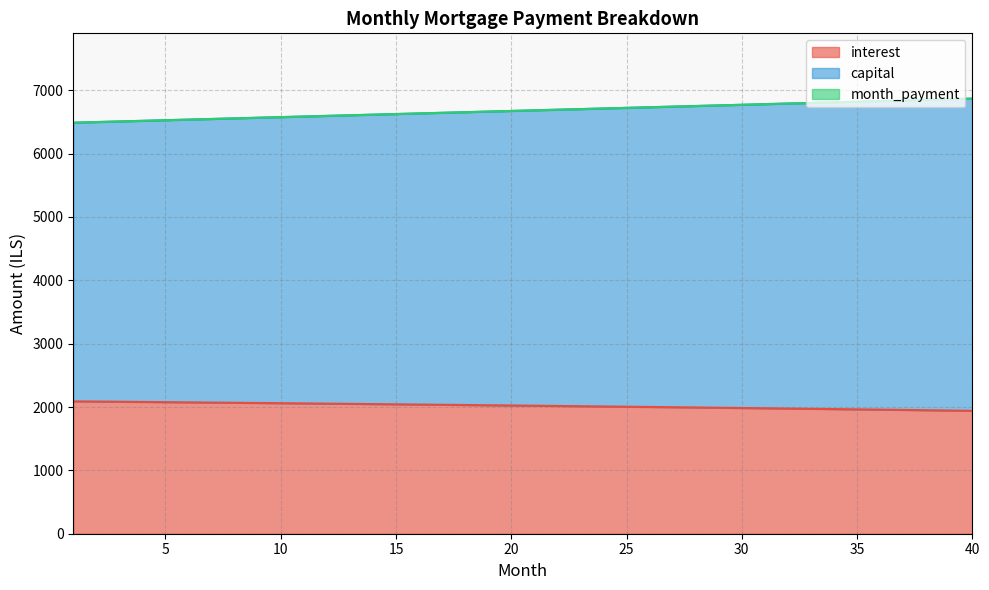

Reading left to right, extract all data points from this chart.

interest: 2089.4	2086.3	2083.2	2080.0	2076.8	2073.6	2070.3	2067.0	2063.6	2060.2	2056.8	2053.3	2049.8	2046.3	2042.7	2039.1	2035.5	2031.8	2028.0	2024.3	2020.5	2016.6	2012.7	2008.8	2004.8	2000.8	1996.8	1992.7	1988.5	1984.4	1980.2	1975.9	1971.6	1967.3	1962.9	1958.5	1954.0	1949.5	1944.9	1940.3
capital: 6488.2	6497.9	6507.6	6517.4	6527.1	6536.8	6546.6	6556.3	6566.1	6575.8	6585.6	6595.3	6605.1	6614.8	6624.5	6634.3	6644.0	6653.8	6663.5	6673.3	6683.0	6692.8	6702.5	6712.3	6722.0	6731.8	6741.5	6751.3	6761.0	6770.8	6780.5	6790.3	6800.0	6809.8	6819.5	6829.3	6839.0	6848.7	6858.5	6868.2
month_payment: 6488.2	6497.9	6507.6	6517.4	6527.1	6536.8	6546.6	6556.3	6566.1	6575.8	6585.6	6595.3	6605.1	6614.8	6624.5	6634.3	6644.0	6653.8	6663.5	6673.3	6683.0	6692.8	6702.5	6712.3	6722.0	6731.8	6741.5	6751.3	6761.0	6770.8	6780.5	6790.3	6800.0	6809.8	6819.5	6829.3	6839.0	6848.7	6858.5	6868.2